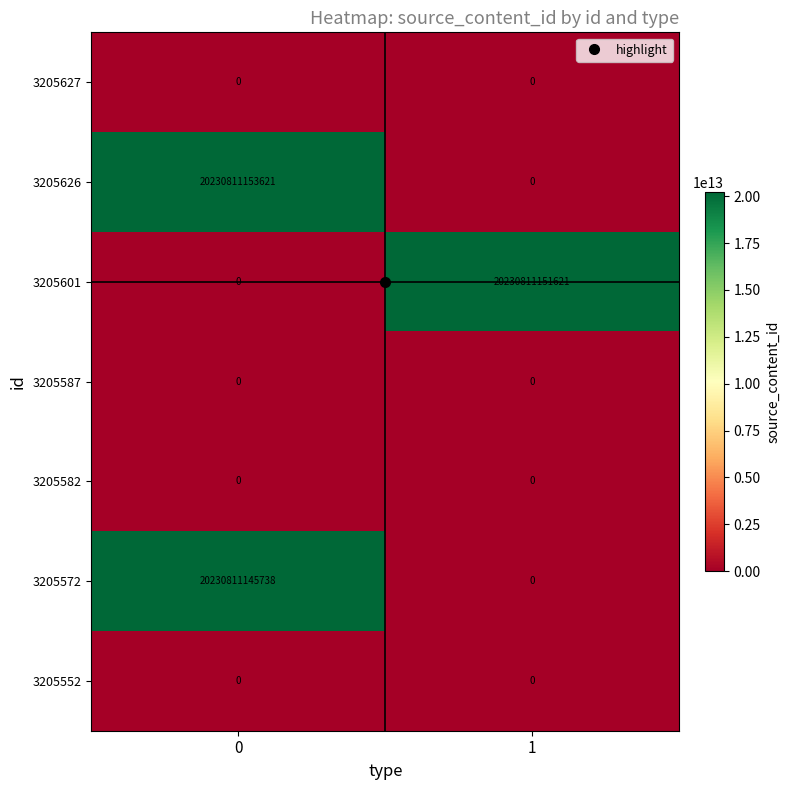

Which series has the largest total across all categories?

3205626